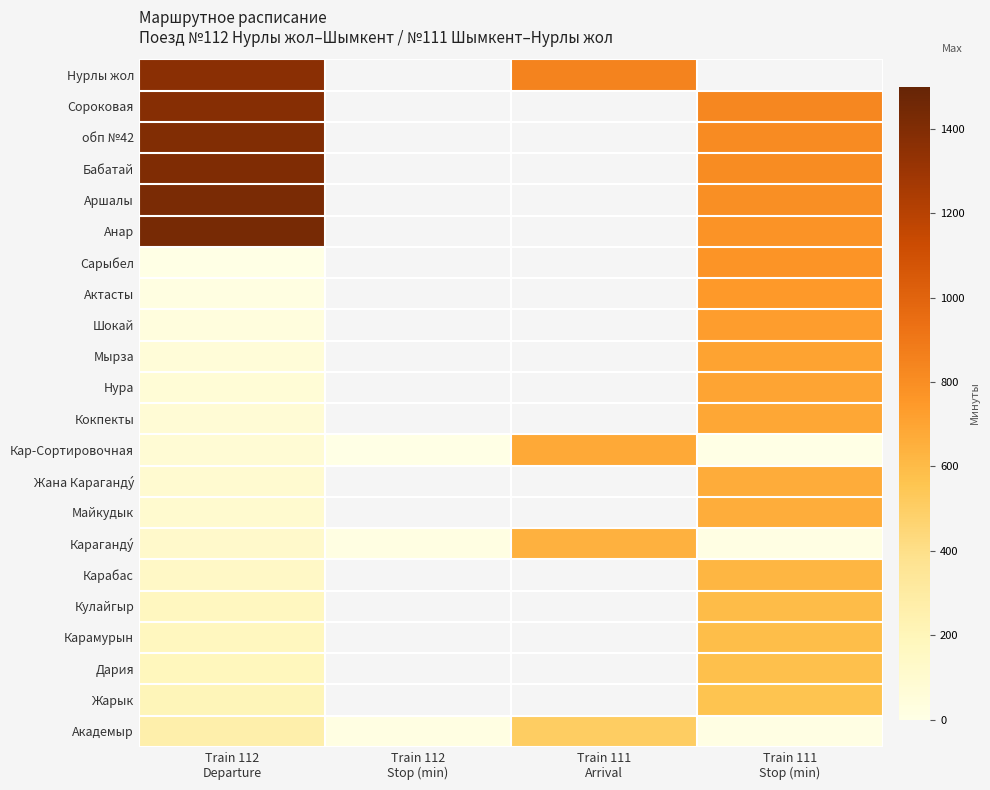

What is the minimum value shown in the chart?

2.0